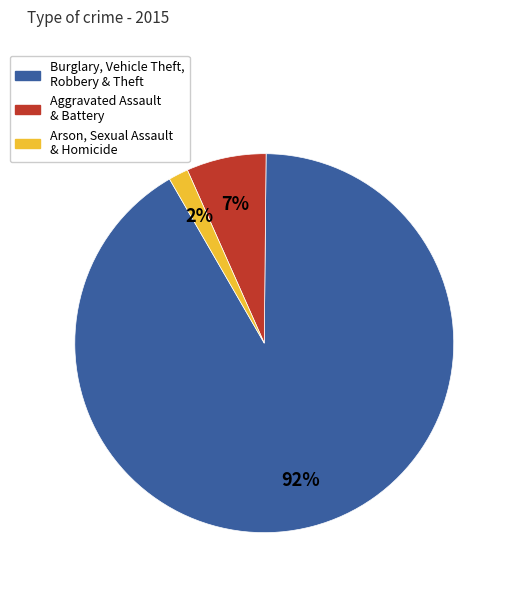

True or false: Arson, Sexual Assault & Homicide accounts for 2% of the total.

True